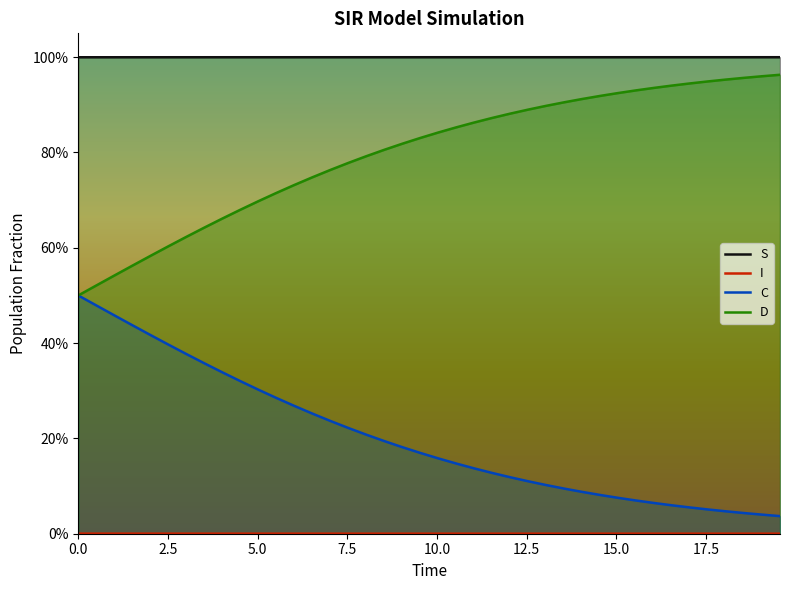

Reading left to right, extract all data points from this chart.

S: 0.0=1.0	0.5016722408026756=1.0	1.0033444816053512=1.0	1.5050167224080266=1.0	2.0066889632107023=1.0	2.508361204013378=1.0	3.0100334448160533=1.0	3.511705685618729=1.0	4.013377926421405=1.0	4.51505016722408=1.0	5.016722408026756=1.0	5.518394648829432=1.0	6.020066889632107=1.0	6.521739130434782=1.0	7.023411371237458=1.0	7.525083612040134=1.0	8.02675585284281=1.0	8.528428093645484=1.0	9.03010033444816=1.0	9.531772575250836=1.0	10.033444816053512=1.0	10.535117056856187=1.0	11.036789297658864=1.0	11.538461538461538=1.0	12.040133779264213=1.0	12.54180602006689=1.0	13.043478260869565=1.0	13.545150501672241=1.0	14.046822742474916=1.0	14.548494983277592=1.0	15.050167224080267=1.0	15.551839464882944=1.0	16.05351170568562=1.0	16.555183946488295=1.0	17.05685618729097=1.0	17.558528428093645=1.0	18.06020066889632=1.0	18.561872909698998=1.0	19.06354515050167=1.0	19.565217391304348=1.0
I: 0.0=0.0	0.5016722408026756=0.0	1.0033444816053512=0.0	1.5050167224080266=0.0	2.0066889632107023=0.0	2.508361204013378=0.0	3.0100334448160533=0.0	3.511705685618729=0.0	4.013377926421405=0.0	4.51505016722408=0.0	5.016722408026756=0.0	5.518394648829432=0.0	6.020066889632107=0.0	6.521739130434782=0.0	7.023411371237458=0.0	7.525083612040134=0.0	8.02675585284281=0.0	8.528428093645484=0.0	9.03010033444816=0.0	9.531772575250836=0.0	10.033444816053512=0.0	10.535117056856187=0.0	11.036789297658864=0.0	11.538461538461538=0.0	12.040133779264213=0.0	12.54180602006689=0.0	13.043478260869565=0.0	13.545150501672241=0.0	14.046822742474916=0.0	14.548494983277592=0.0	15.050167224080267=0.0	15.551839464882944=0.0	16.05351170568562=0.0	16.555183946488295=0.0	17.05685618729097=0.0	17.558528428093645=0.0	18.06020066889632=0.0	18.561872909698998=0.0	19.06354515050167=0.0	19.565217391304348=0.0
C: 0.0=0.5	0.5016722408026756=0.5	1.0033444816053512=0.5	1.5050167224080266=0.4	2.0066889632107023=0.4	2.508361204013378=0.4	3.0100334448160533=0.4	3.511705685618729=0.4	4.013377926421405=0.3	4.51505016722408=0.3	5.016722408026756=0.3	5.518394648829432=0.3	6.020066889632107=0.3	6.521739130434782=0.3	7.023411371237458=0.2	7.525083612040134=0.2	8.02675585284281=0.2	8.528428093645484=0.2	9.03010033444816=0.2	9.531772575250836=0.2	10.033444816053512=0.2	10.535117056856187=0.1	11.036789297658864=0.1	11.538461538461538=0.1	12.040133779264213=0.1	12.54180602006689=0.1	13.043478260869565=0.1	13.545150501672241=0.1	14.046822742474916=0.1	14.548494983277592=0.1	15.050167224080267=0.1	15.551839464882944=0.1	16.05351170568562=0.1	16.555183946488295=0.1	17.05685618729097=0.1	17.558528428093645=0.1	18.06020066889632=0.0	18.561872909698998=0.0	19.06354515050167=0.0	19.565217391304348=0.0
D: 0.0=0.5	0.5016722408026756=0.5	1.0033444816053512=0.5	1.5050167224080266=0.6	2.0066889632107023=0.6	2.508361204013378=0.6	3.0100334448160533=0.6	3.511705685618729=0.6	4.013377926421405=0.7	4.51505016722408=0.7	5.016722408026756=0.7	5.518394648829432=0.7	6.020066889632107=0.7	6.521739130434782=0.7	7.023411371237458=0.8	7.525083612040134=0.8	8.02675585284281=0.8	8.528428093645484=0.8	9.03010033444816=0.8	9.531772575250836=0.8	10.033444816053512=0.8	10.535117056856187=0.9	11.036789297658864=0.9	11.538461538461538=0.9	12.040133779264213=0.9	12.54180602006689=0.9	13.043478260869565=0.9	13.545150501672241=0.9	14.046822742474916=0.9	14.548494983277592=0.9	15.050167224080267=0.9	15.551839464882944=0.9	16.05351170568562=0.9	16.555183946488295=0.9	17.05685618729097=0.9	17.558528428093645=0.9	18.06020066889632=1.0	18.561872909698998=1.0	19.06354515050167=1.0	19.565217391304348=1.0